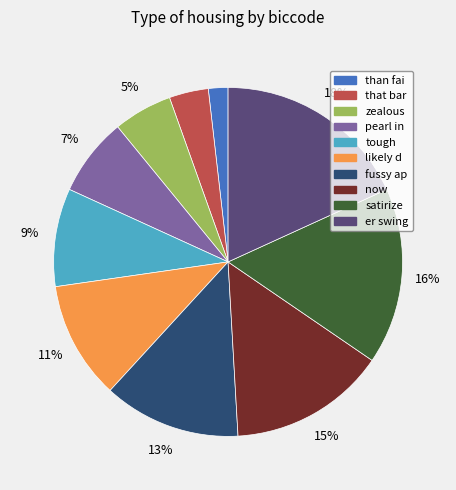

Which has a higher value, likely d or that bar?

likely d